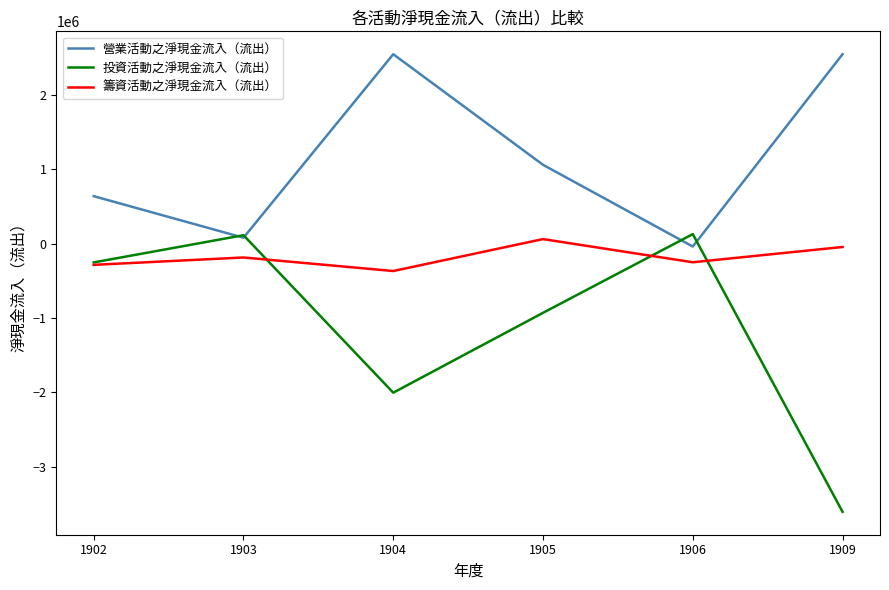

Which category has the lowest value in the 投資活動之淨現金流入（流出） series?

1909